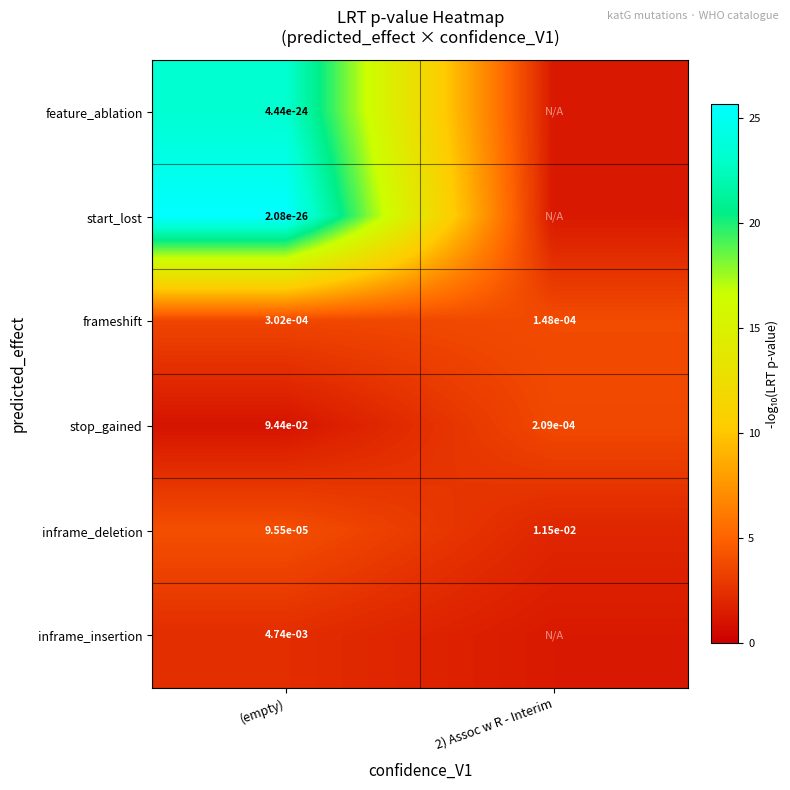

How many values in the inframe_deletion series are below 4?

1